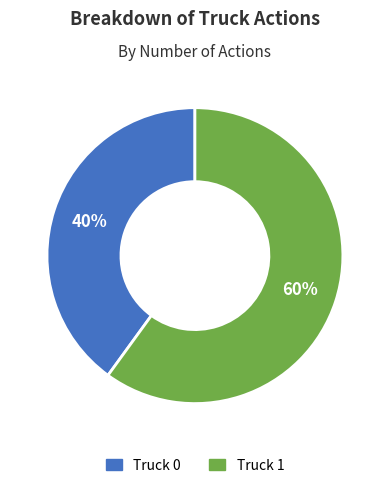

True or false: Truck 1 accounts for 60% of the total.

True